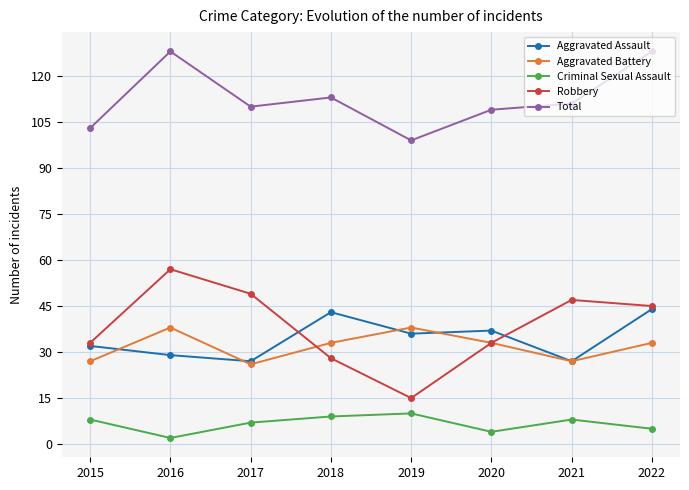

What is the difference between the highest and lowest values at 2017?

103